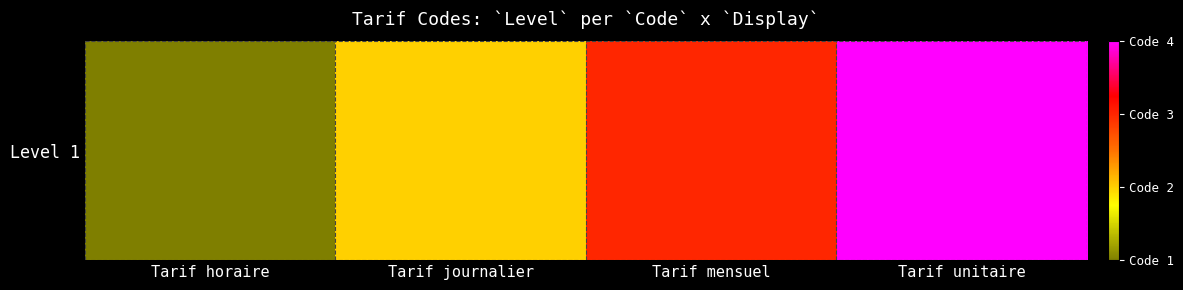

What is the difference between the maximum and minimum values?

3